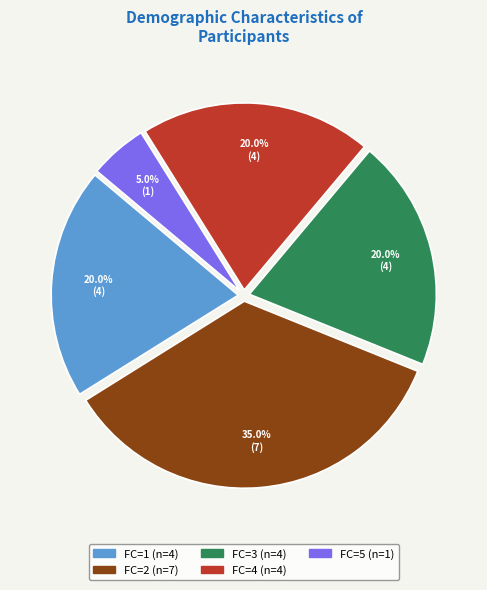

Is there a majority slice in this chart?

No